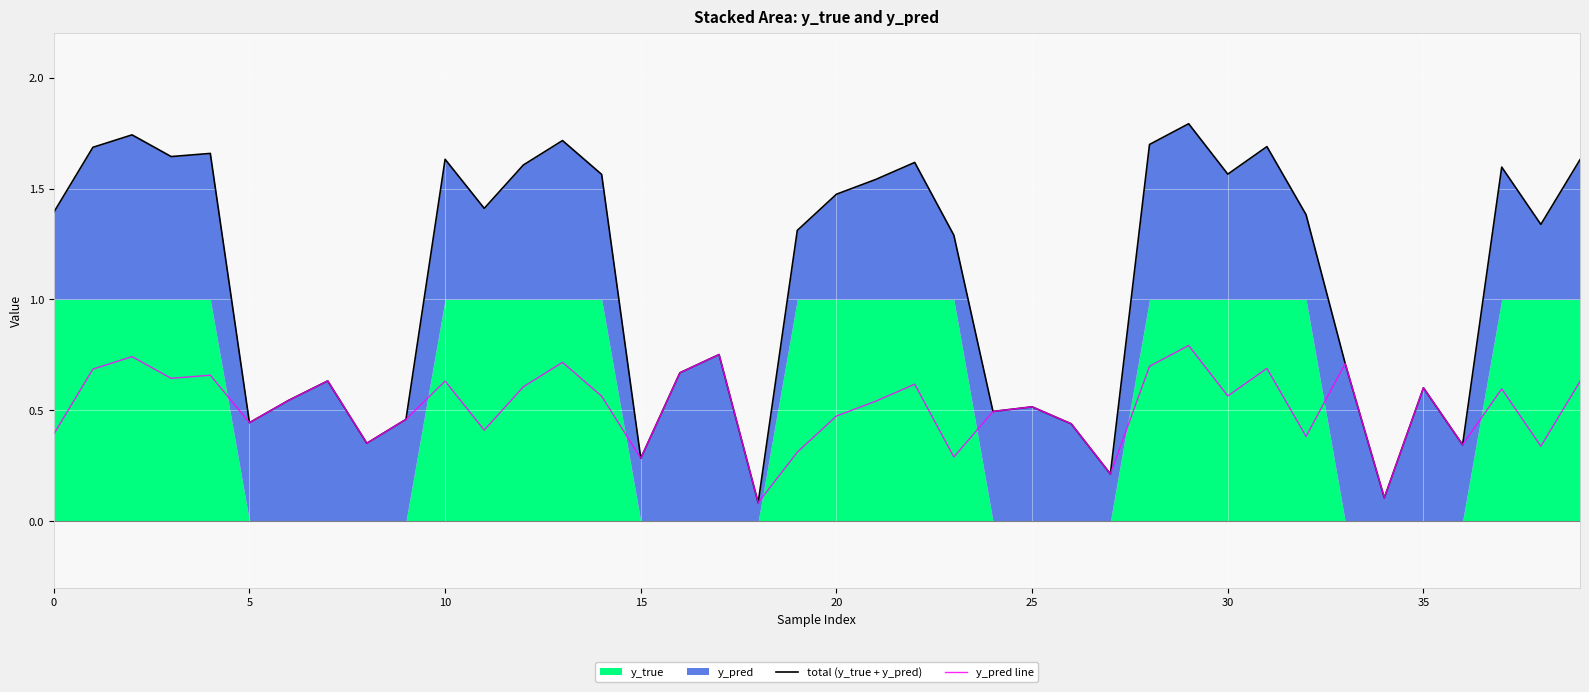

True or false: y_pred line and total (y_true + y_pred) intersect in this chart.

False